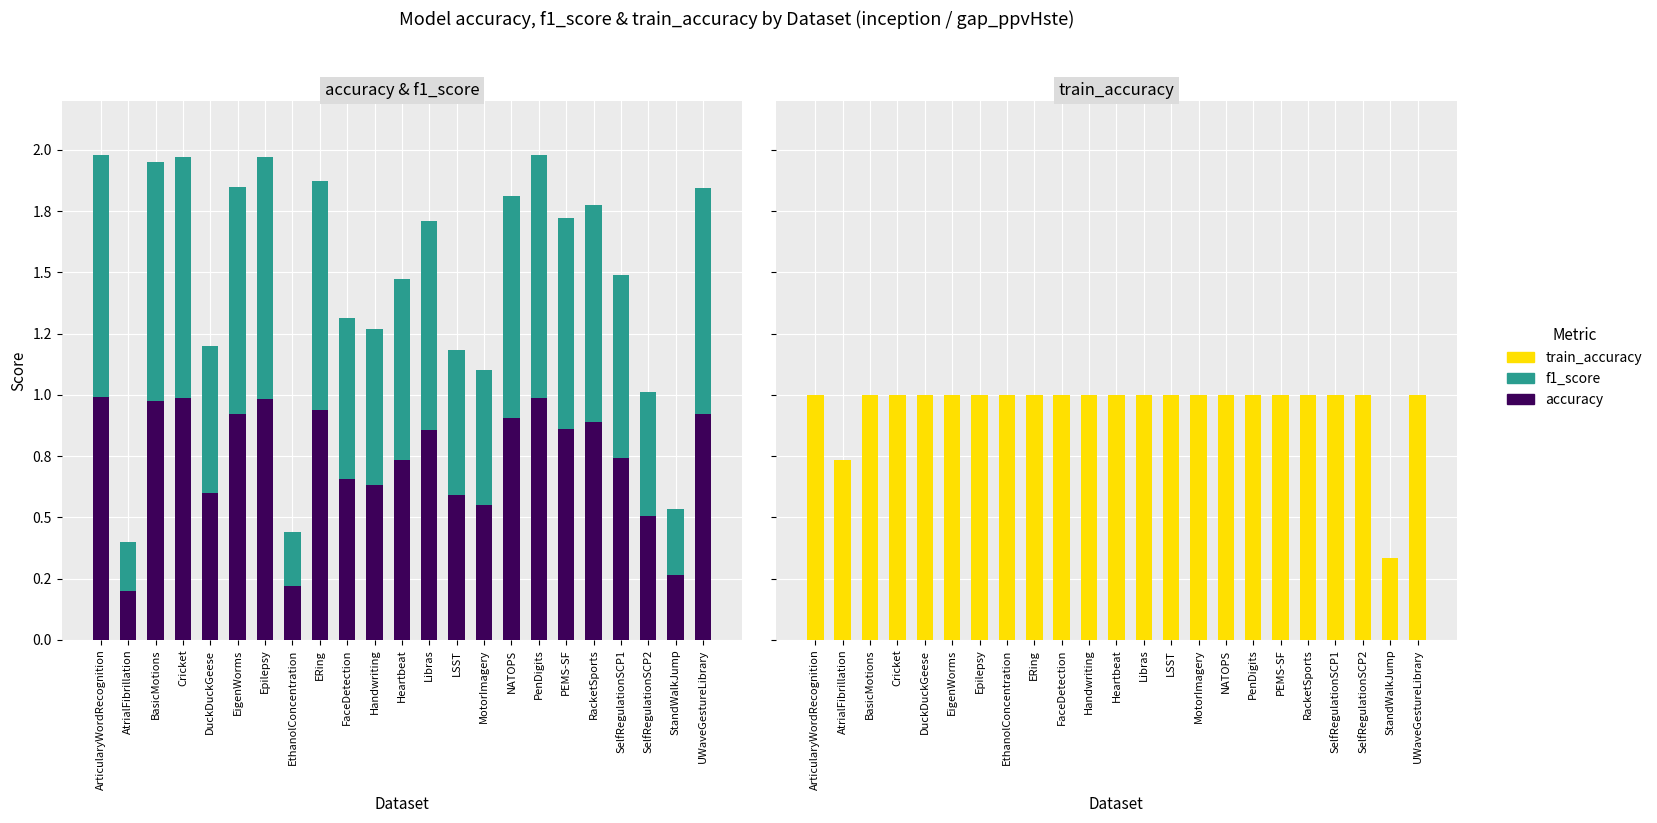

Reading left to right, extract all data points from this chart.

accuracy: ArticularyWordRecognition=1.0	AtrialFibrillation=0.2	BasicMotions=1.0	Cricket=1.0	DuckDuckGeese=0.6	EigenWorms=0.9	Epilepsy=1.0	EthanolConcentration=0.2	ERing=0.9	FaceDetection=0.7	Handwriting=0.6	Heartbeat=0.7	Libras=0.9	LSST=0.6	MotorImagery=0.6	NATOPS=0.9	PenDigits=1.0	PEMS-SF=0.9	RacketSports=0.9	SelfRegulationSCP1=0.7	SelfRegulationSCP2=0.5	StandWalkJump=0.3	UWaveGestureLibrary=0.9
f1_score: ArticularyWordRecognition=1.0	AtrialFibrillation=0.2	BasicMotions=1.0	Cricket=1.0	DuckDuckGeese=0.6	EigenWorms=0.9	Epilepsy=1.0	EthanolConcentration=0.2	ERing=0.9	FaceDetection=0.7	Handwriting=0.6	Heartbeat=0.7	Libras=0.9	LSST=0.6	MotorImagery=0.5	NATOPS=0.9	PenDigits=1.0	PEMS-SF=0.9	RacketSports=0.9	SelfRegulationSCP1=0.7	SelfRegulationSCP2=0.5	StandWalkJump=0.3	UWaveGestureLibrary=0.9
train_accuracy: ArticularyWordRecognition=1.0	AtrialFibrillation=0.7	BasicMotions=1.0	Cricket=1.0	DuckDuckGeese=1.0	EigenWorms=1.0	Epilepsy=1.0	EthanolConcentration=1.0	ERing=1.0	FaceDetection=1.0	Handwriting=1.0	Heartbeat=1.0	Libras=1.0	LSST=1.0	MotorImagery=1.0	NATOPS=1.0	PenDigits=1.0	PEMS-SF=1.0	RacketSports=1.0	SelfRegulationSCP1=1.0	SelfRegulationSCP2=1.0	StandWalkJump=0.3	UWaveGestureLibrary=1.0